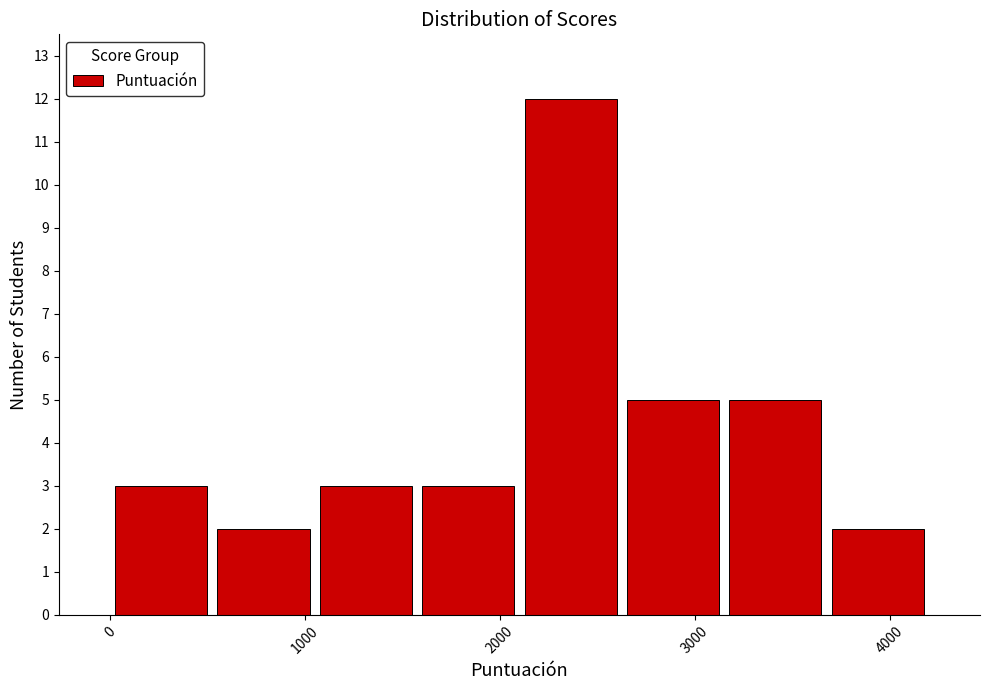

Reading left to right, list every bar in this chart as the range it spans on the x-axis followed by its height. Neither the bar edges nor the heights are printed on the chart, so give them approximately, as read against the axes.

0 to 500: 3
500 to 1100: 2
1100 to 1600: 3
1600 to 2100: 3
2100 to 2600: 12
2600 to 3200: 5
3200 to 3700: 5
3700 to 4200: 2